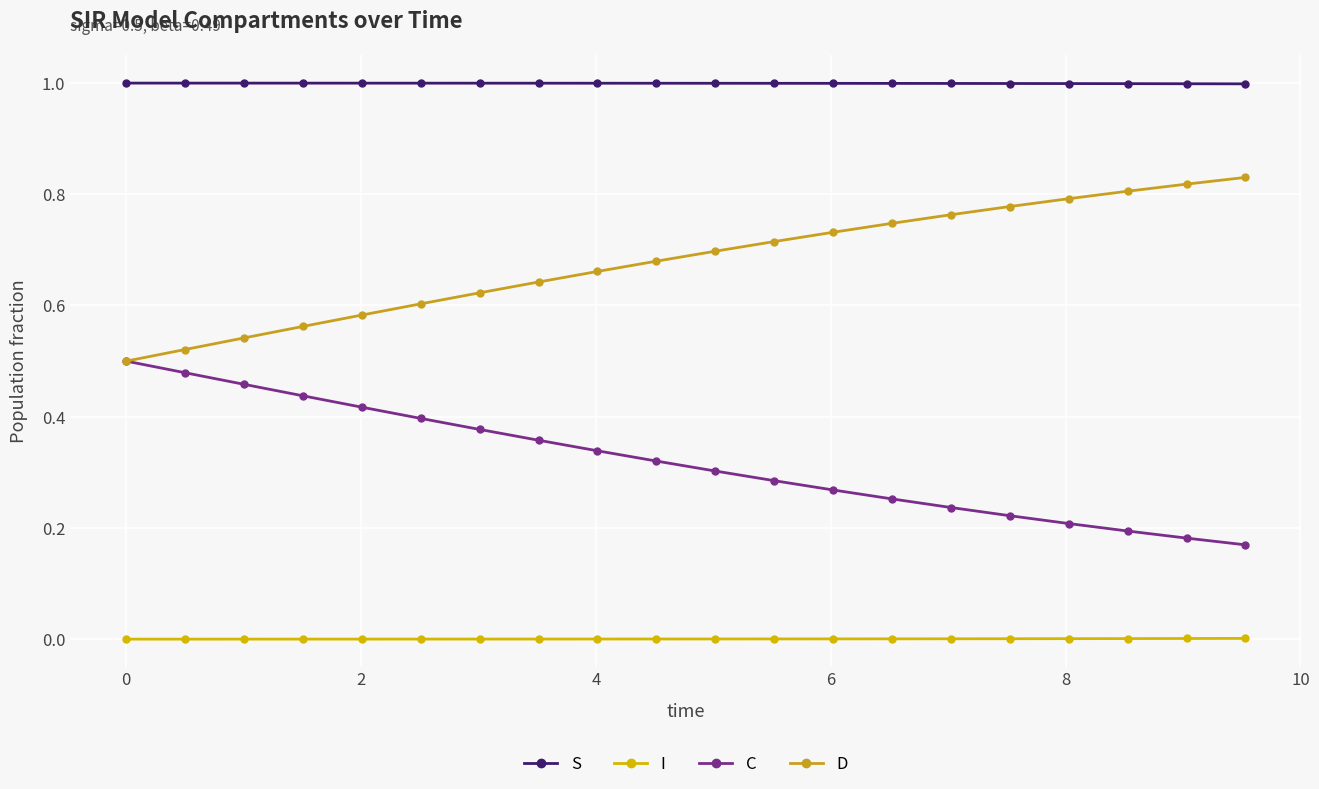

Which series has the largest total across all categories?

S